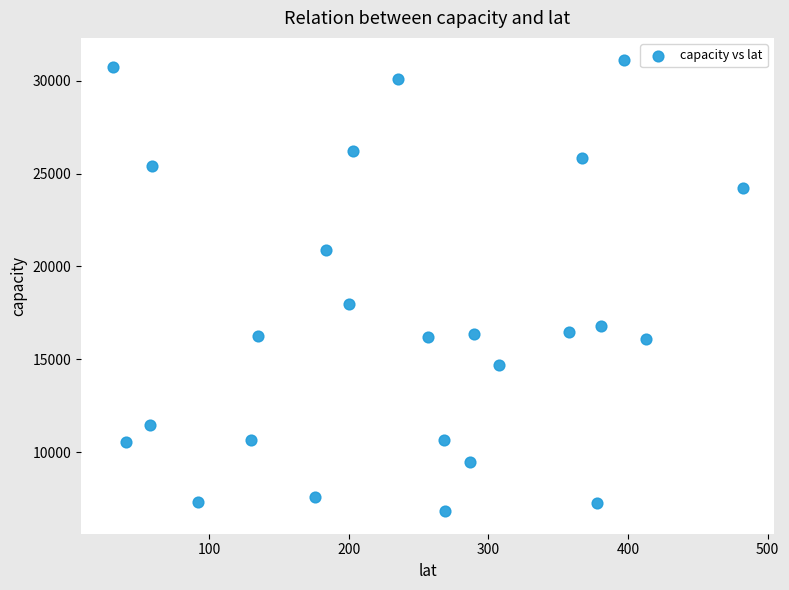

What Y value in the scatter plot is closest to 18958?

17985